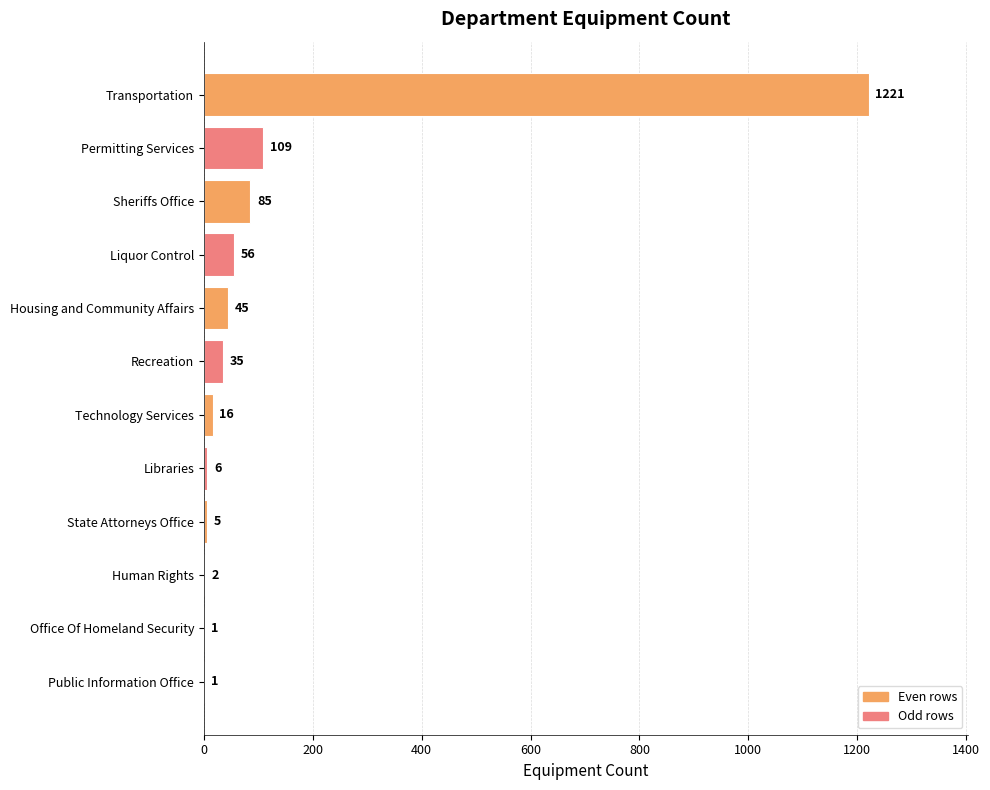

The value at Permitting Services is 109. True or false?

True